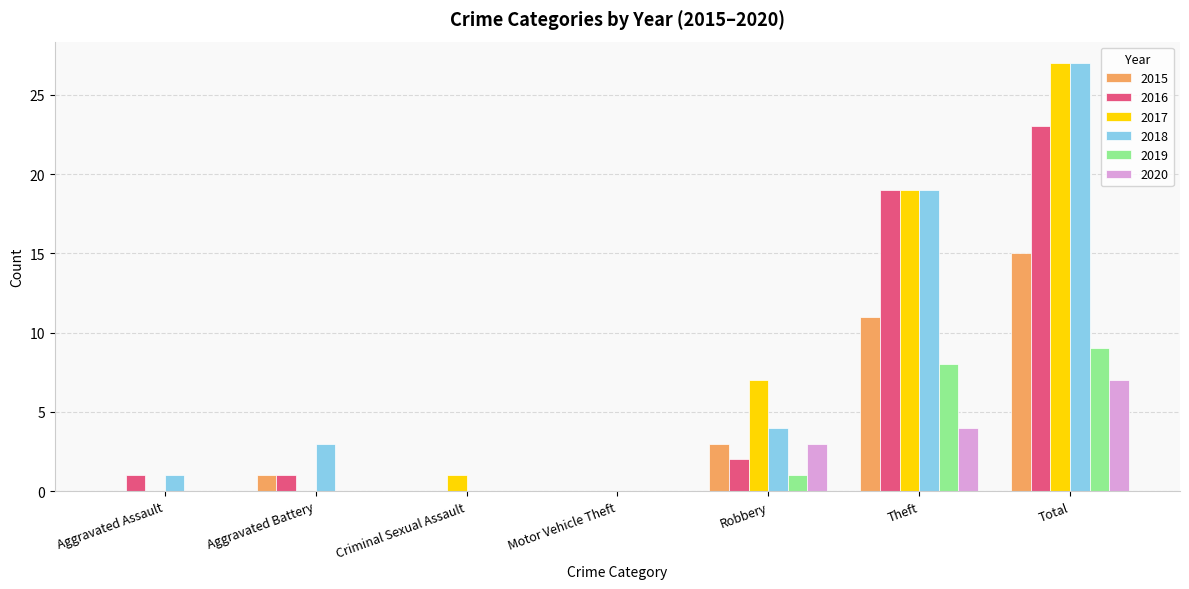

Reading left to right, what are all the values shown in this chart?

2015: 0	1	0	0	3	11	15
2016: 1	1	0	0	2	19	23
2017: 0	0	1	0	7	19	27
2018: 1	3	0	0	4	19	27
2019: 0	0	0	0	1	8	9
2020: 0	0	0	0	3	4	7